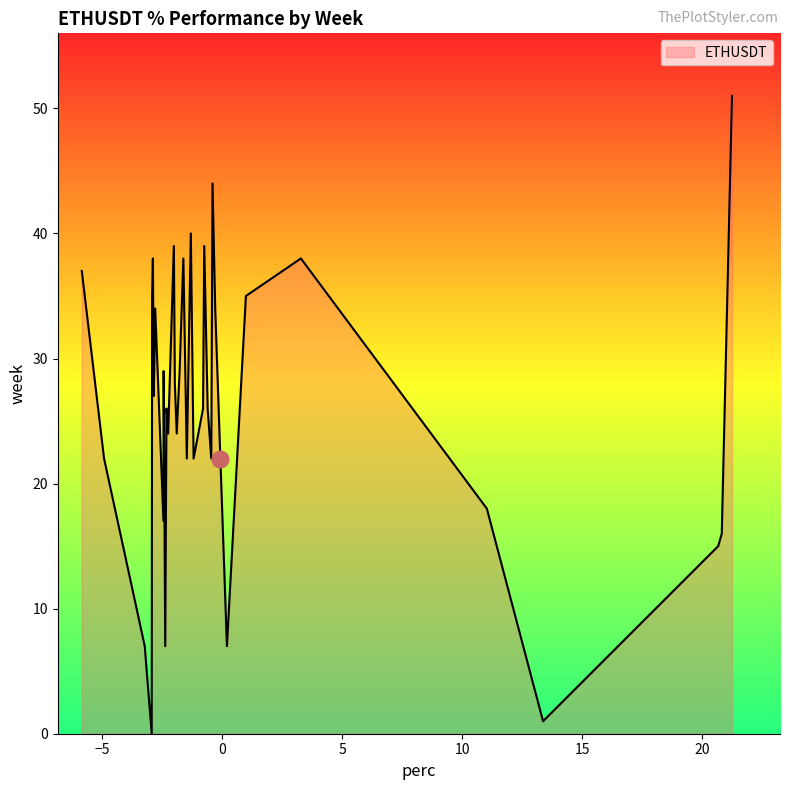

What is the greatest value displayed?

51